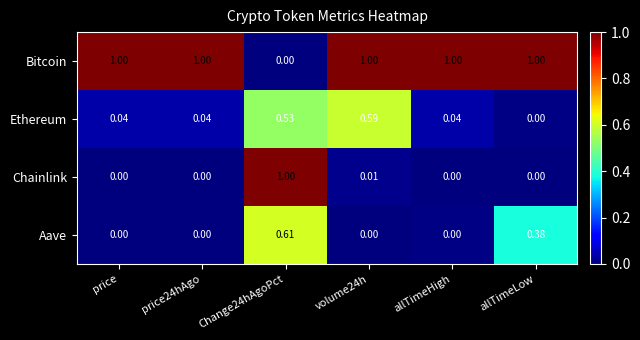

Is the value of Aave at Change24hAgoPct greater than the value of Bitcoin at allTimeHigh?

No